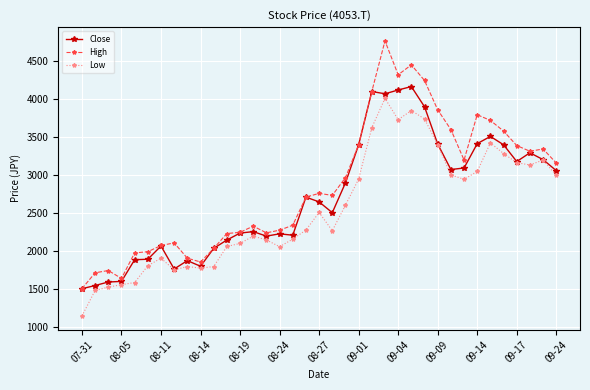

Count the number of categories in the chart.

37